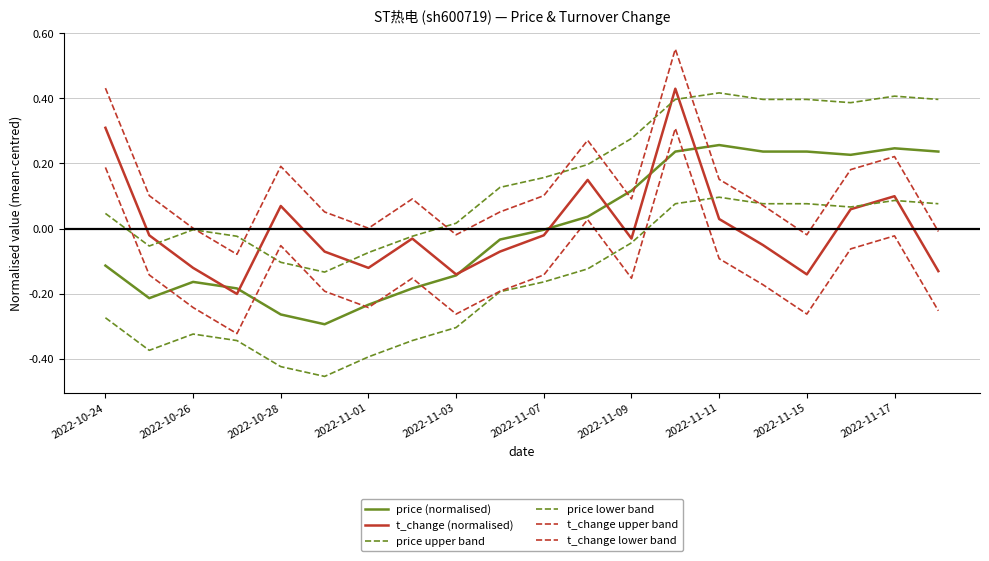

How many lines are shown in the chart?

6